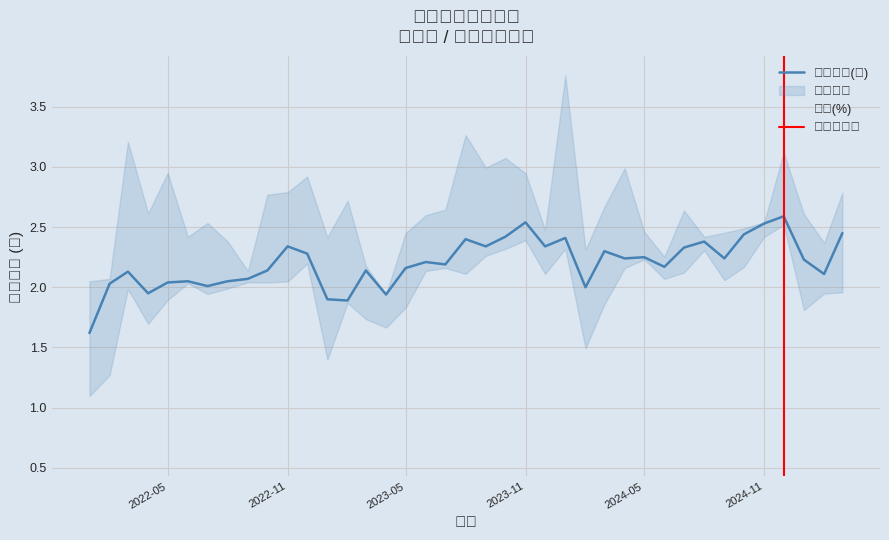

The value of 年增(%) at 2022-09 is 1.7. True or false?

False